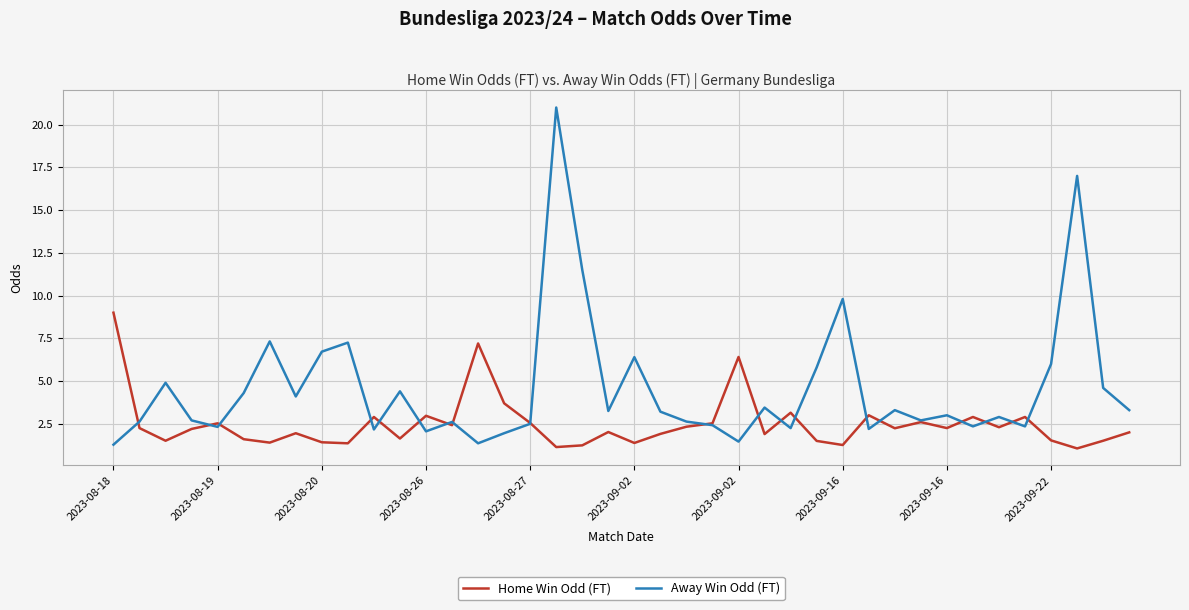

Which series ends up on top after the final intersection of Home Win Odd (FT) and Away Win Odd (FT)?

Away Win Odd (FT)